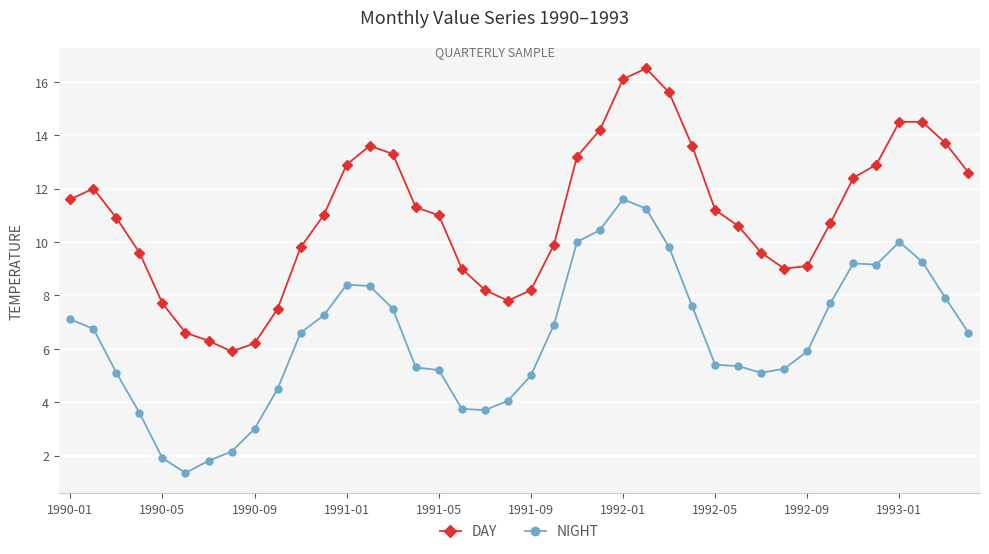

True or false: NIGHT and DAY cross at least once.

False